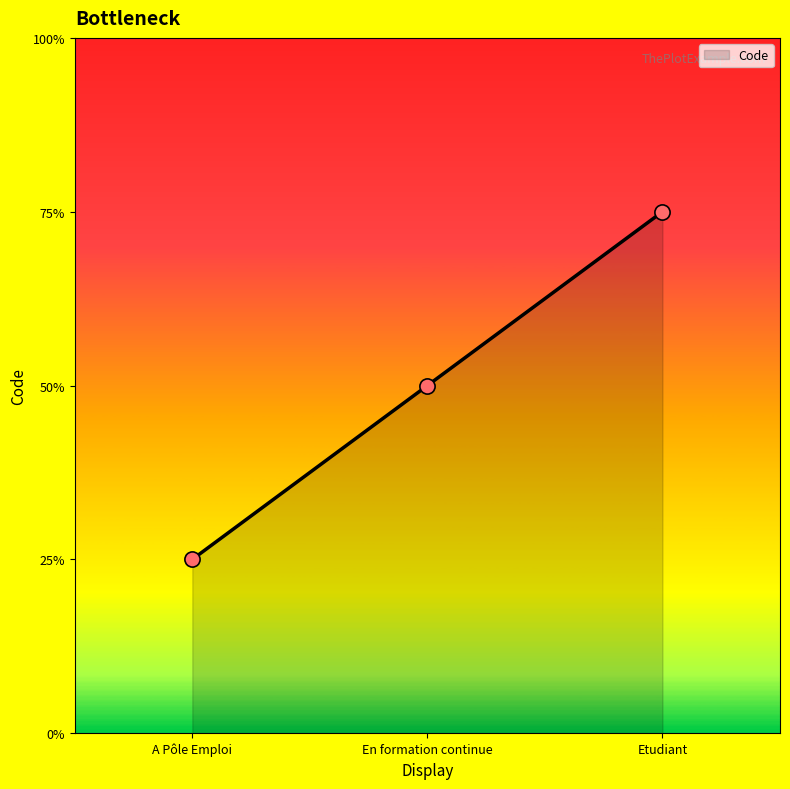

What is the ratio of the value at Etudiant to the value at A Pôle Emploi?

3.0